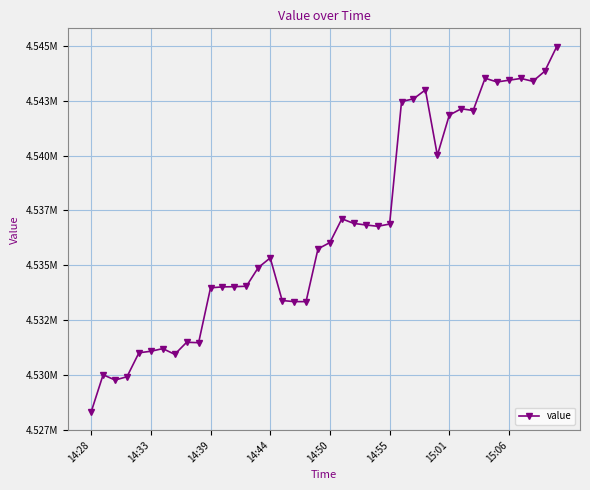

What is the difference between the maximum and minimum values?

16630